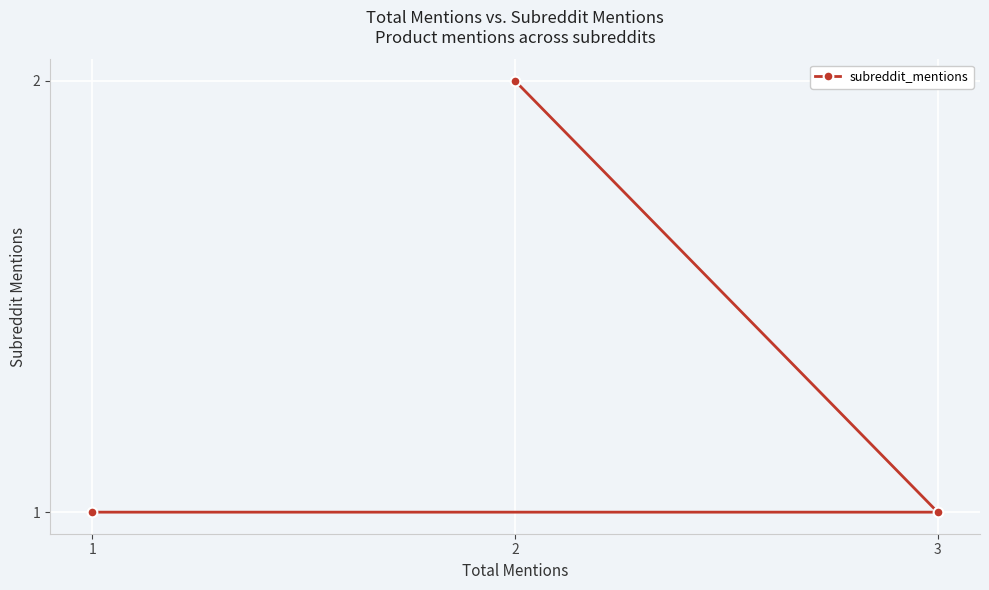

Approximately how many times larger is the value at 2 compared to 3?

2.0